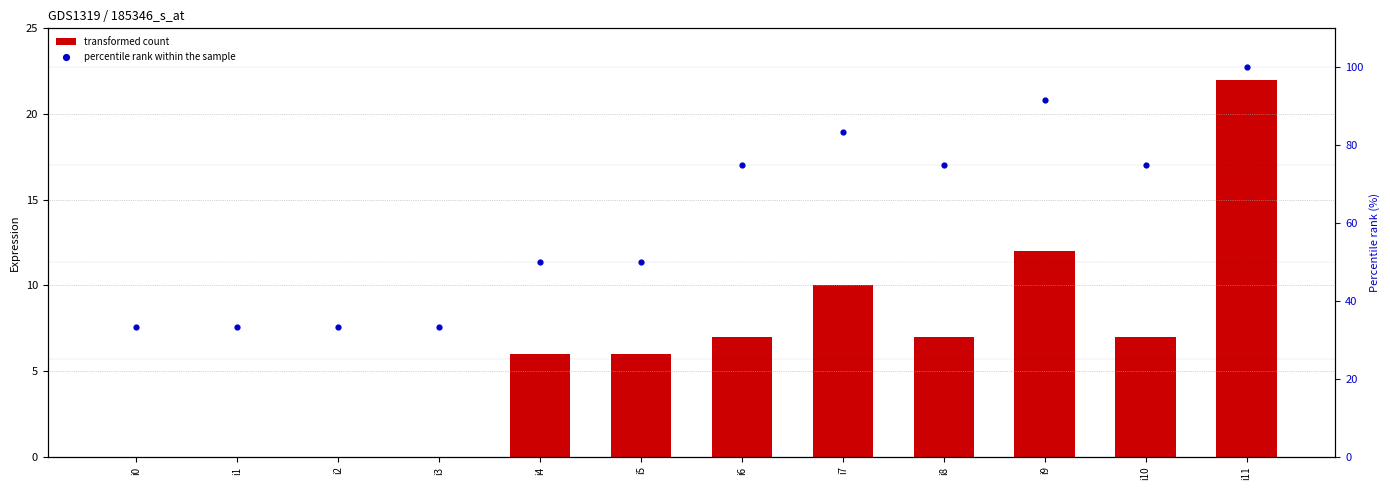

Which series has the widest spread of Y values?

percentile rank within the sample